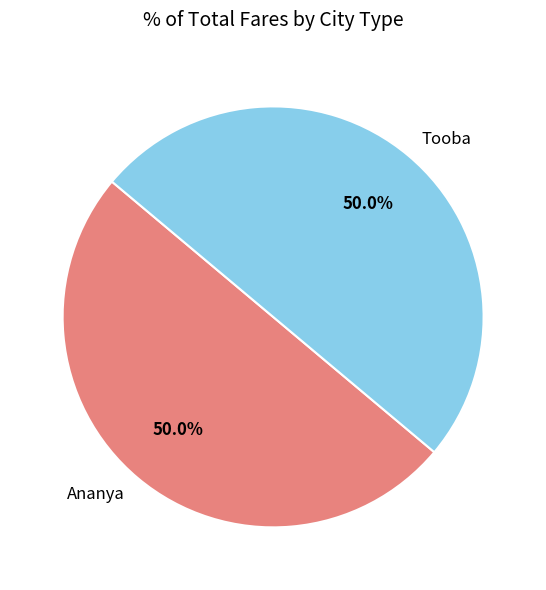

To the nearest percent, what portion does Tooba represent?

50%